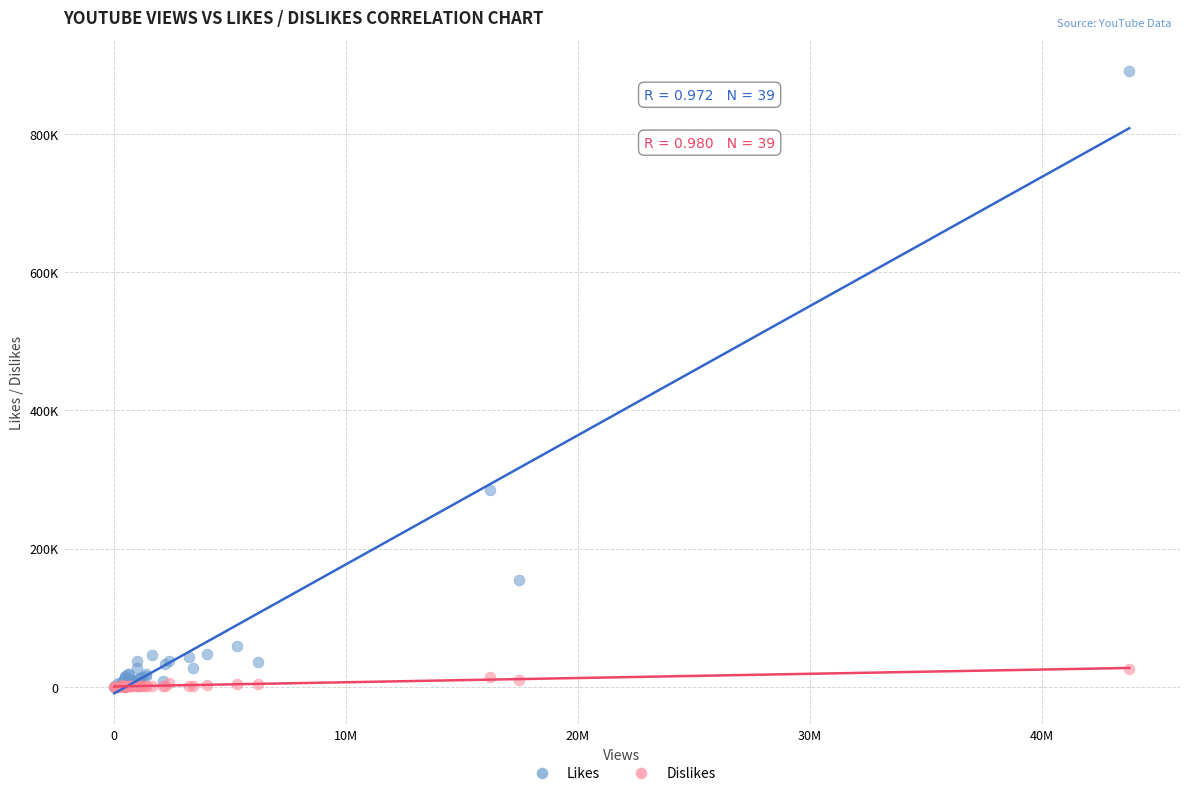

What are all the series names shown in the legend?

Likes, Dislikes